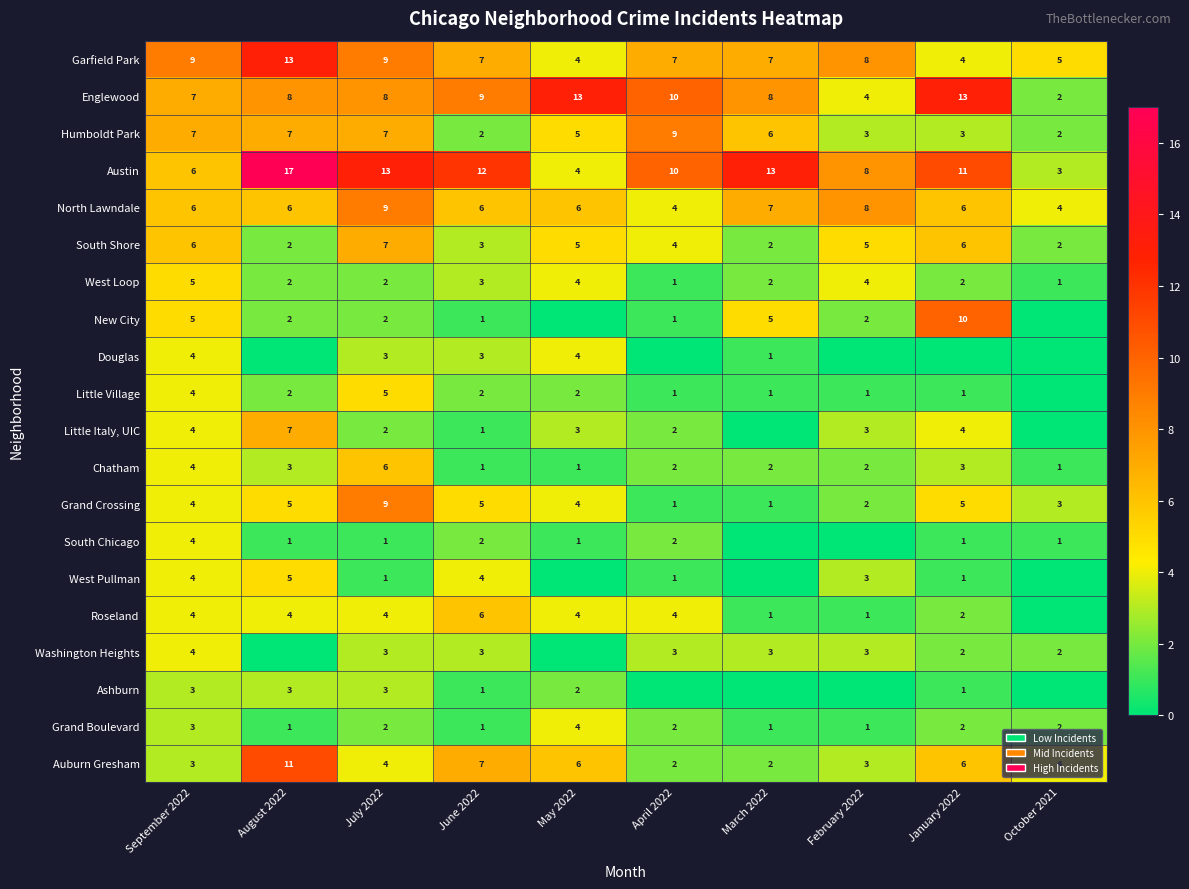

How many Humboldt Park values are between 3 and 7?

7